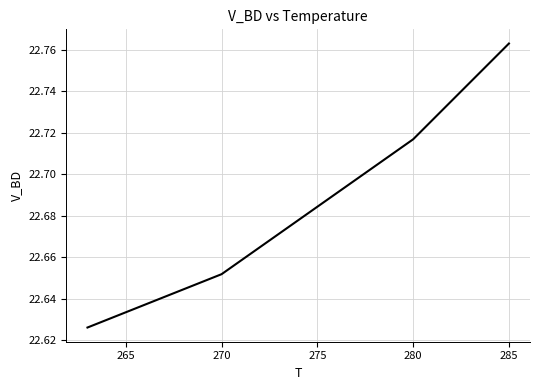

Does the chart display data point markers on the line(s)?

No